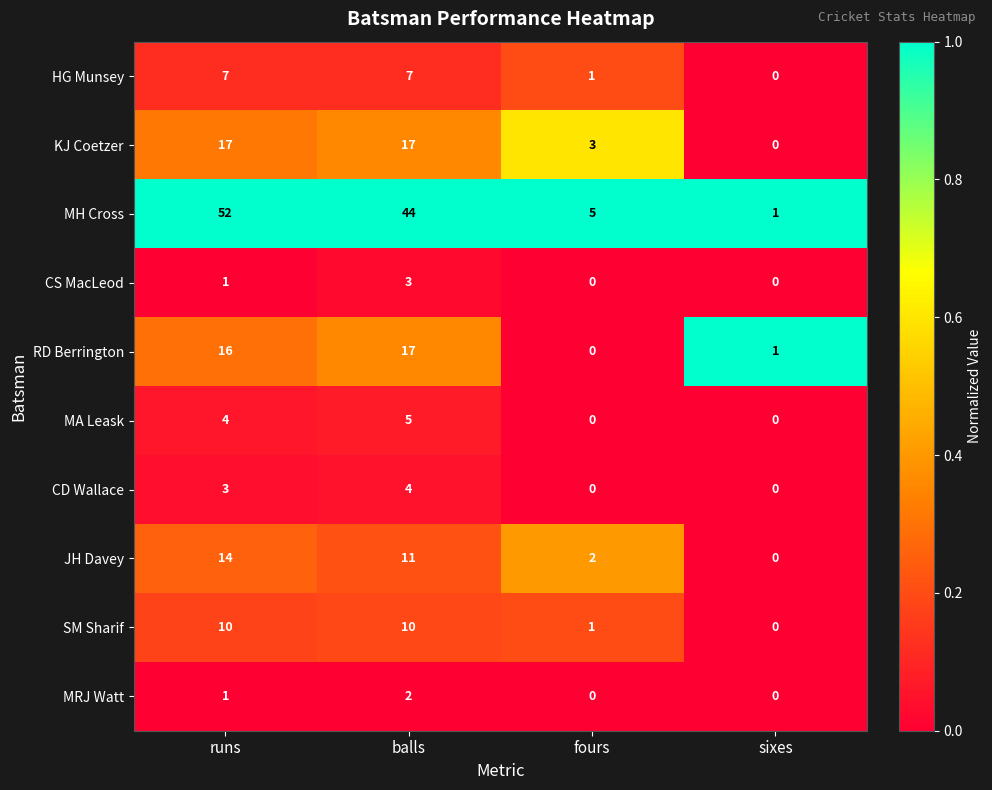

What is the difference between the highest and lowest values at sixes?

1